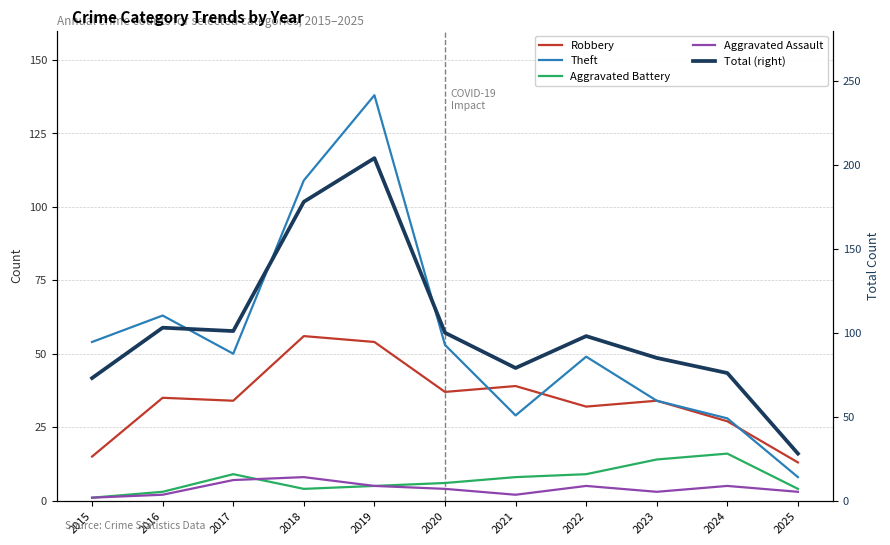

How many Aggravated Assault values are between 2 and 5?

8